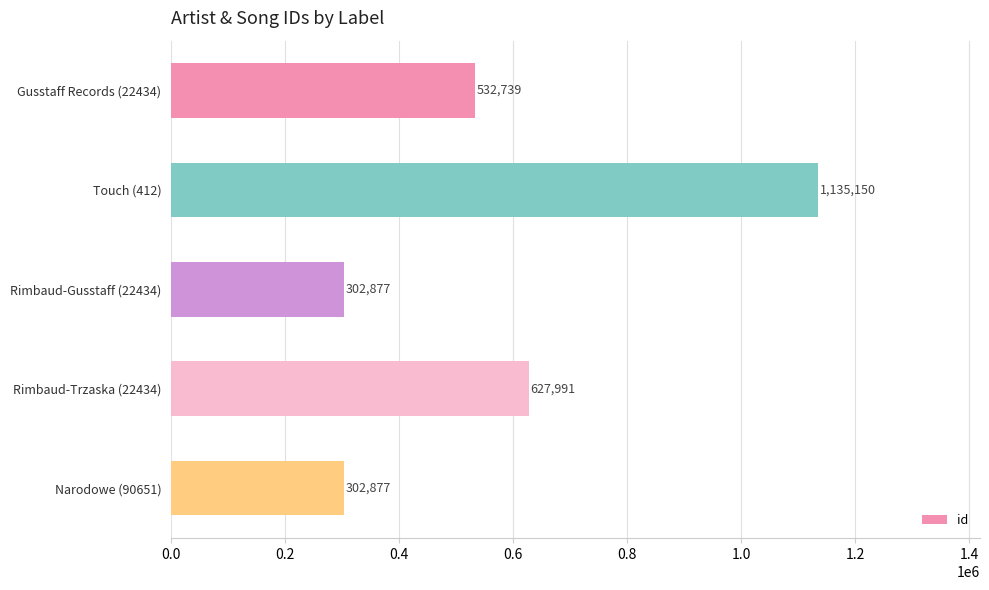

What is the change in value from Rimbaud-Trzaska (22434) to Narodowe (90651)?

-325114